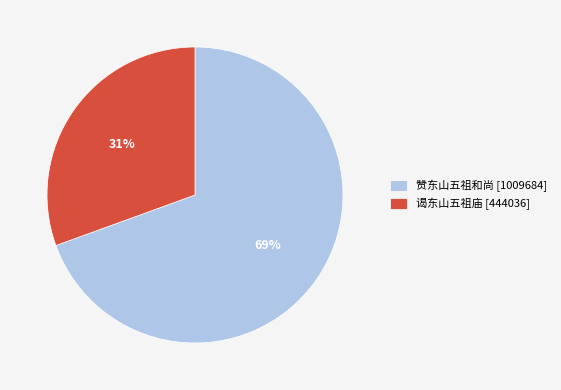

What is the largest slice in the pie chart?

赞东山五祖和尚